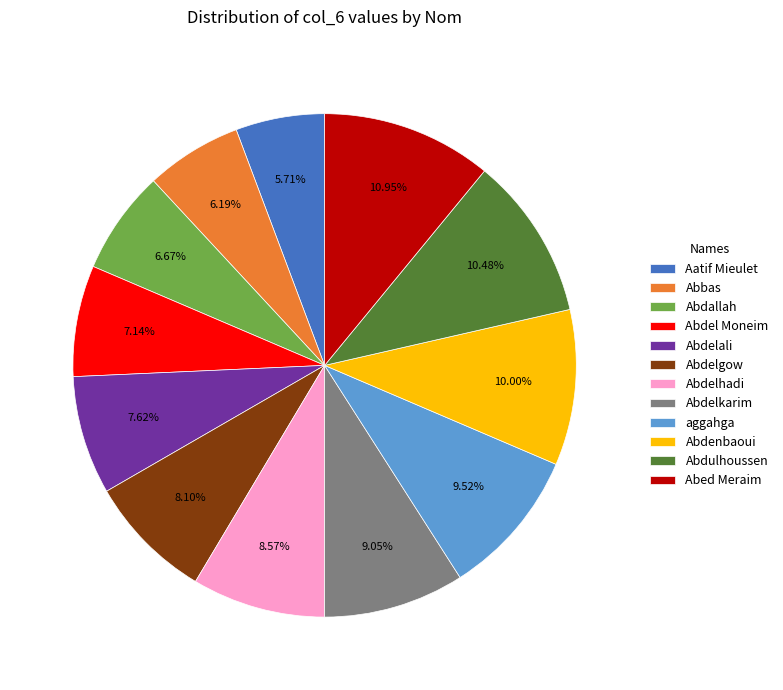

What is the ratio of the value at Abdelkarim to the value at Abdallah?

1.4